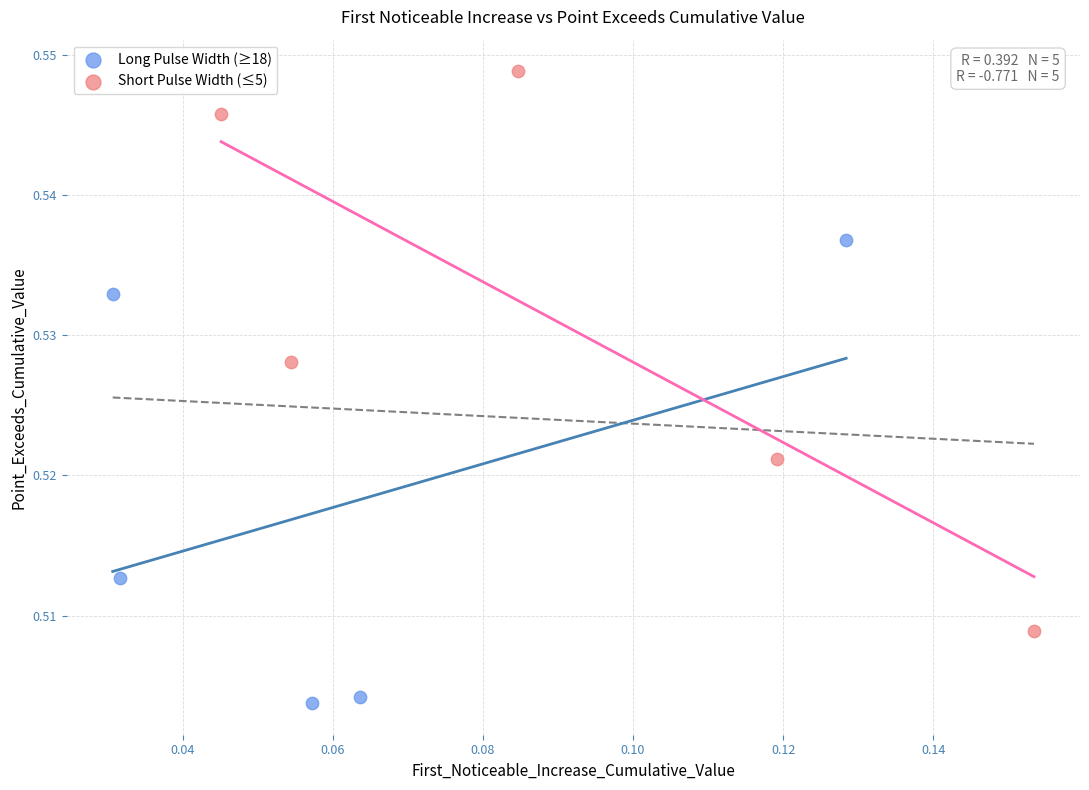

Which series contains the lowest Y value?

Long Pulse Width (≥18)